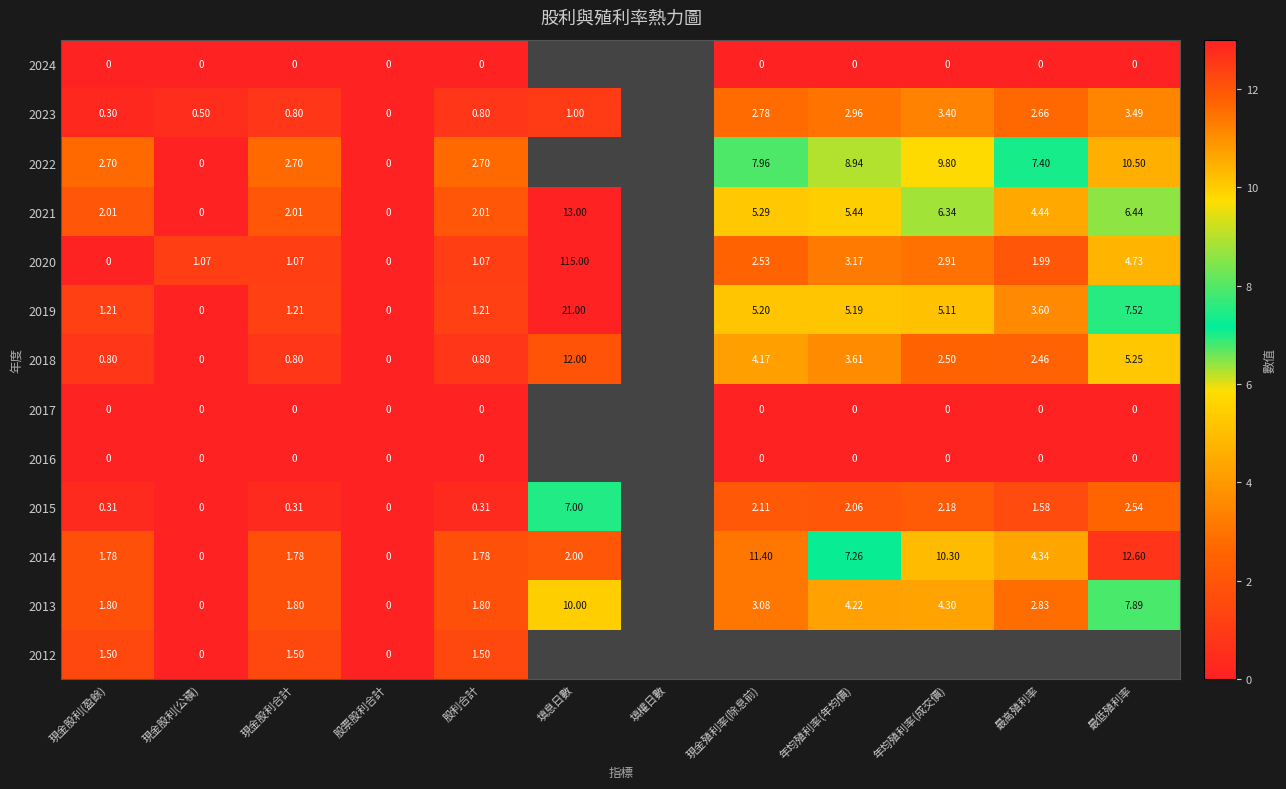

The 2013 series shows 3.1 at 現金殖利率(除息前). True or false?

True